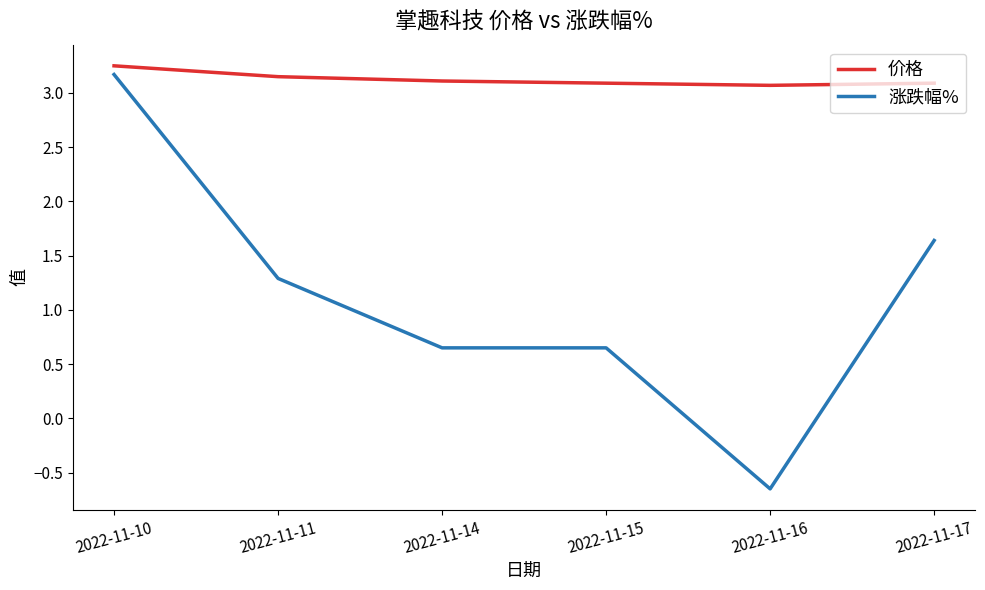

Which label corresponds to the smallest value in the chart?

2022-11-16